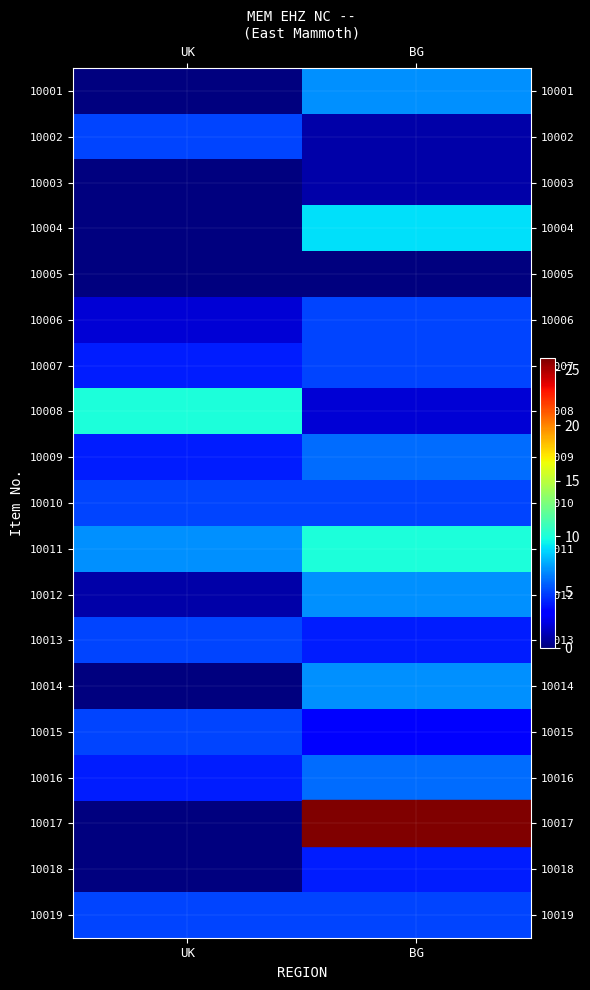

What is the difference between the highest and lowest values at UK?

10